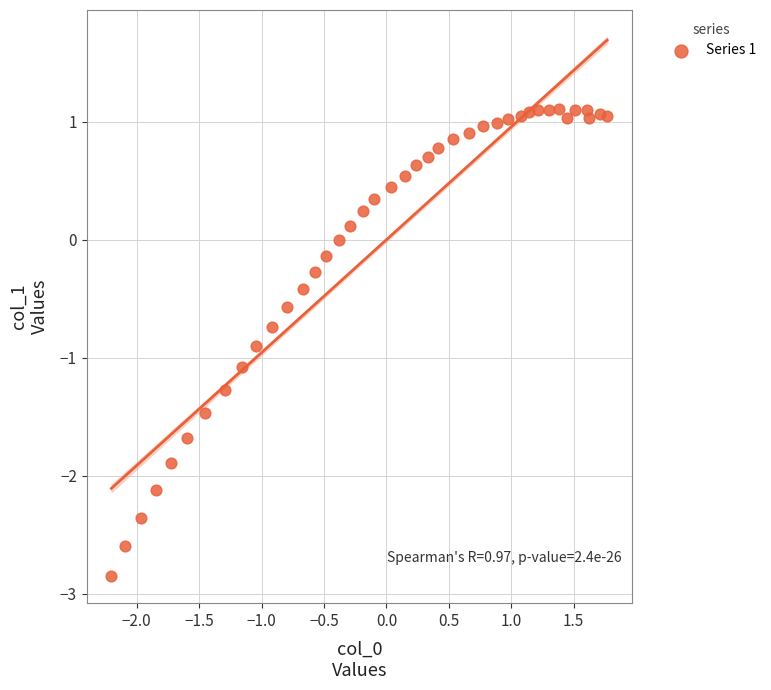

What is the range of X values (max minus min)?

4.0